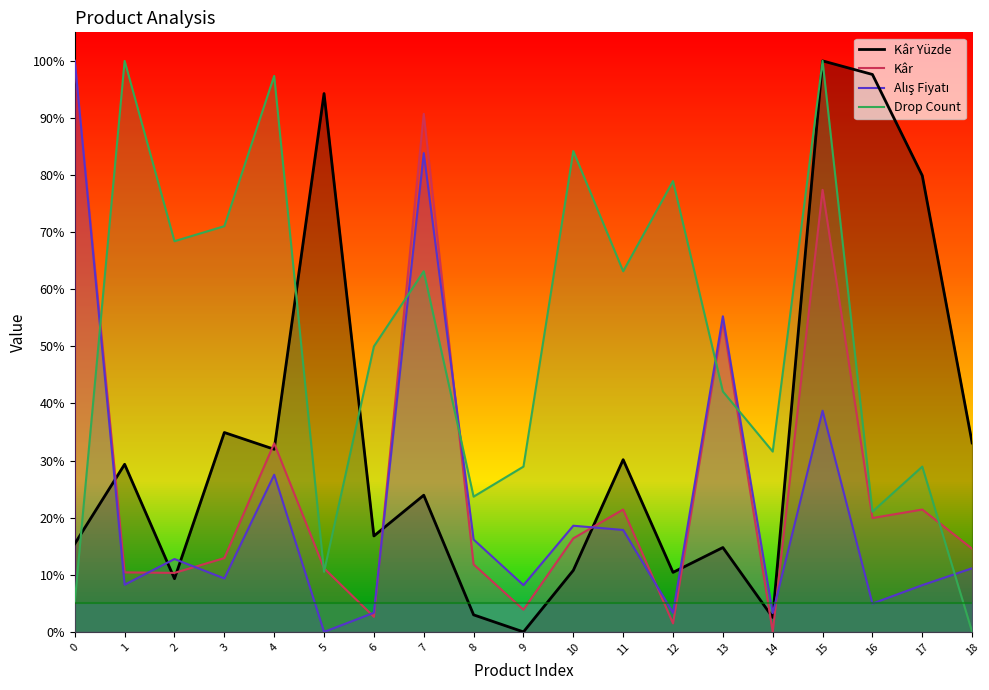

Which label corresponds to the smallest value in the chart?

9